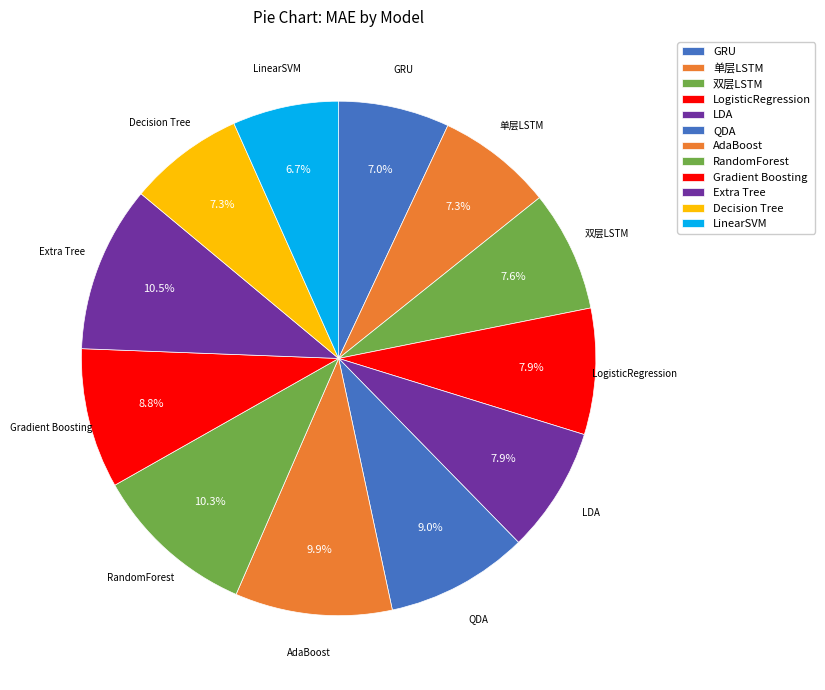

Is AdaBoost the majority of the pie?

No